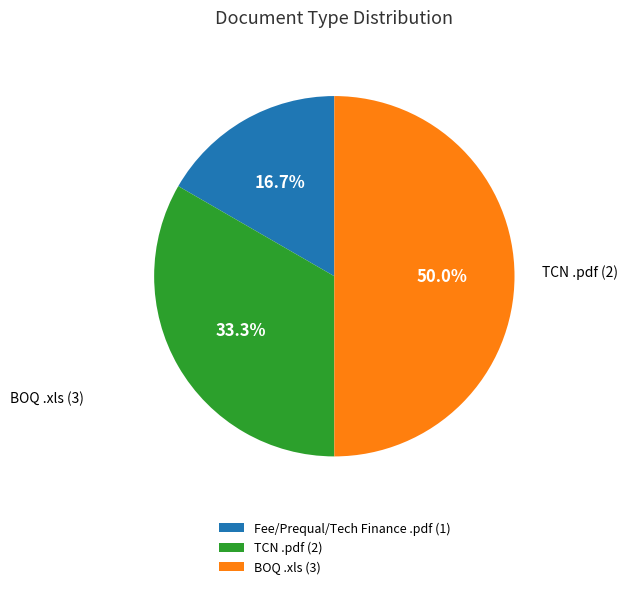

Is the sum of TCN .pdf (2) and BOQ .xls (3) greater than half?

Yes